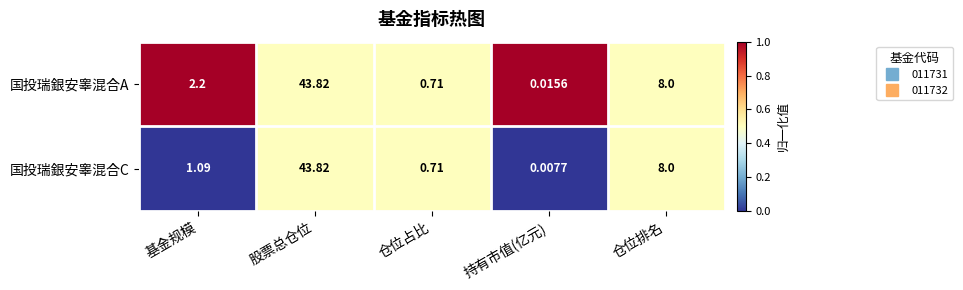

Rank the series at 持有市值(亿元) from lowest to highest value.

国投瑞銀安睾混合C, 国投瑞銀安睾混合A